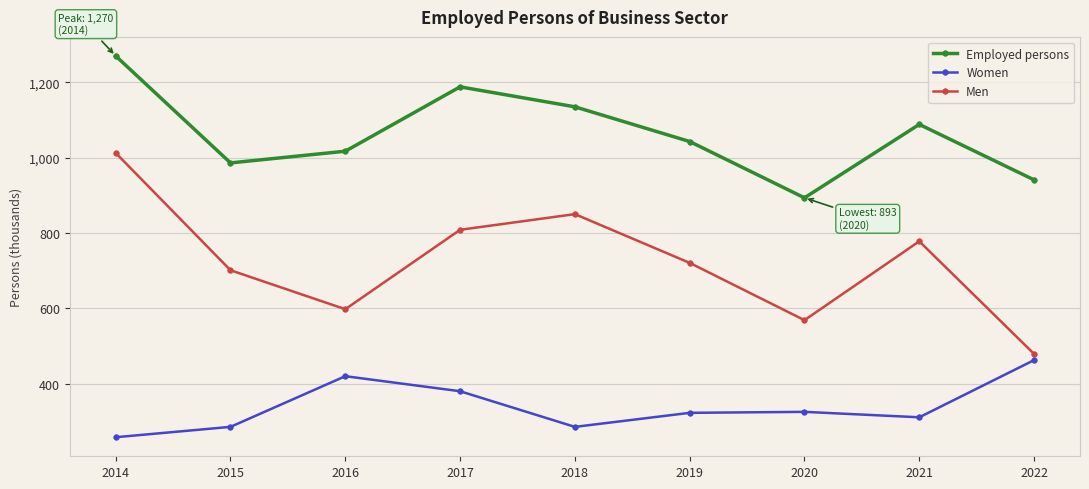

Is the value of Men at 2017 greater than the value of Women at 2019?

Yes